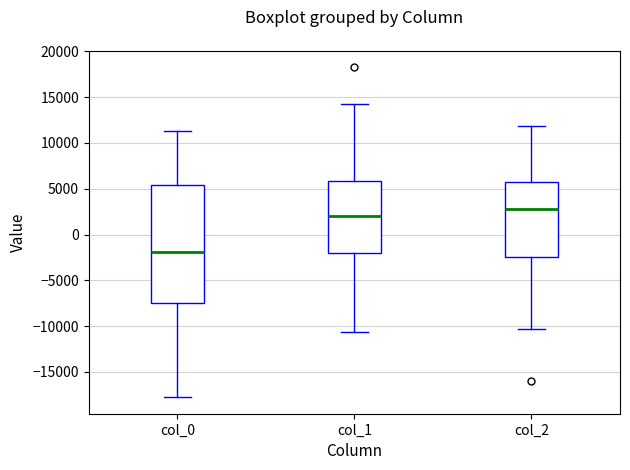

Reading left to right, transcribe this box plot: for each box, give where its median line is, the range the box spans, and where its two whiskers end, as read against the y-axis. The values are not printed on the chart, so give them approximately, as read against the axis.

col_0: median -2000, box -7500 to 5500, whiskers -18000 to 11500
col_1: median 2000, box -2000 to 6000, whiskers -10500 to 14500
col_2: median 3000, box -2500 to 6000, whiskers -10500 to 12000